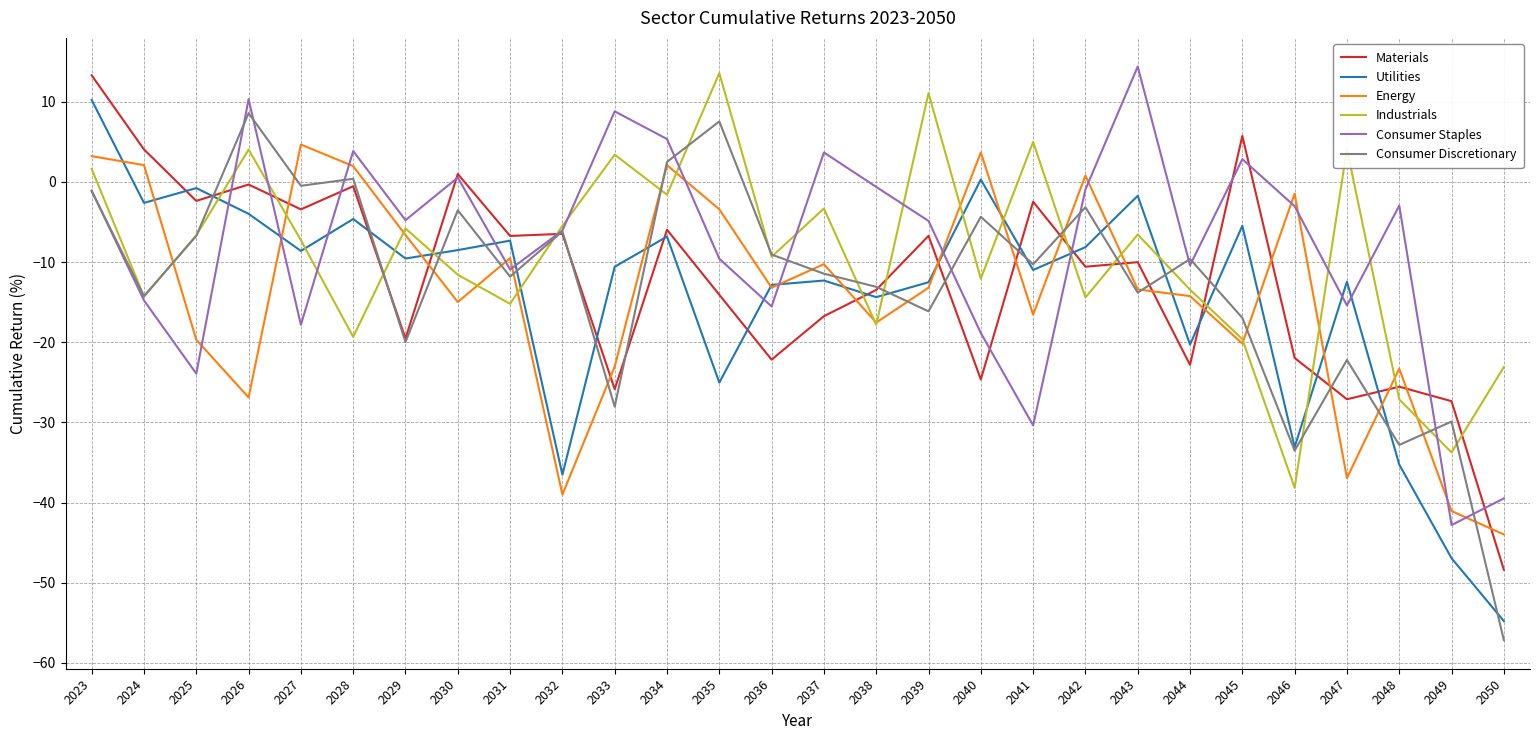

True or false: Industrials and Materials cross at least once.

True